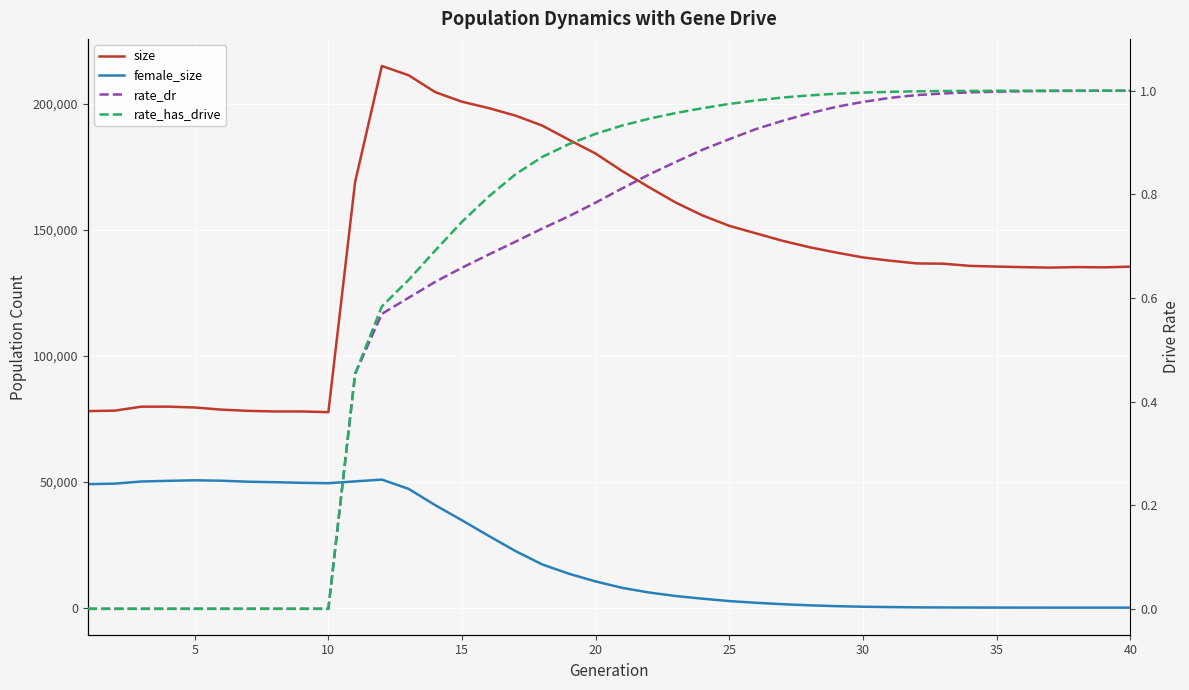

What is the difference between the second highest and second lowest values in the rate_dr series?

1.0